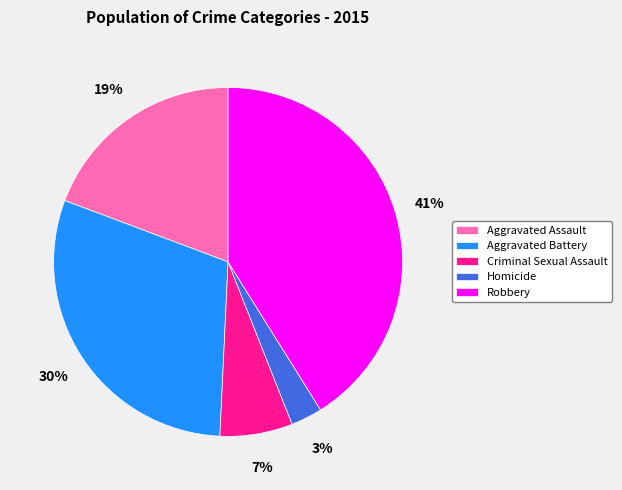

Does any single category account for the majority?

No